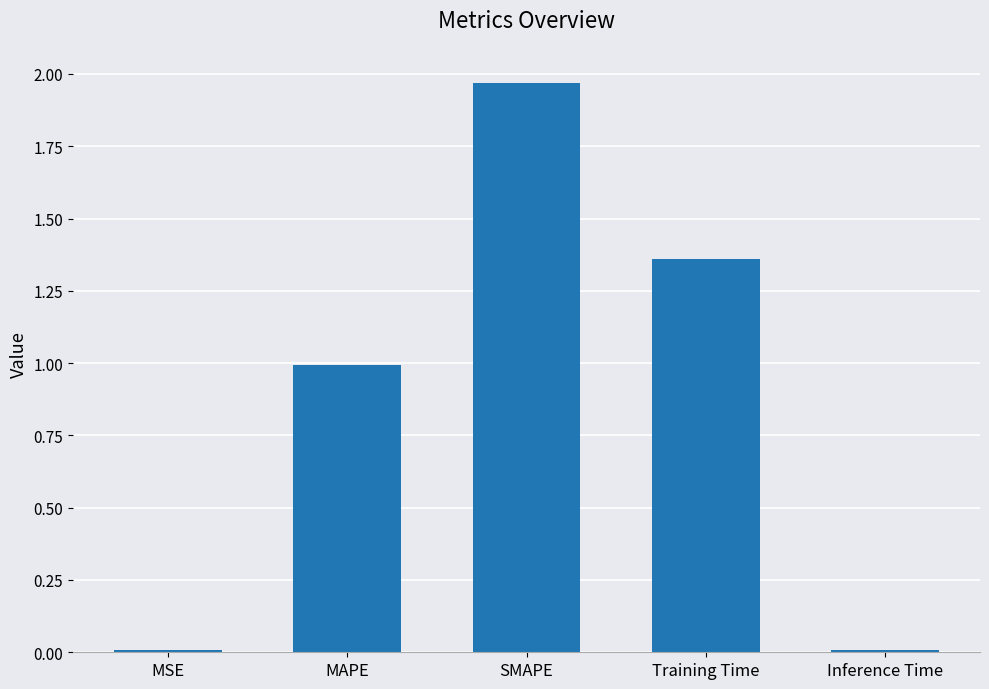

Is it true that the value at MAPE is 1.4?

False